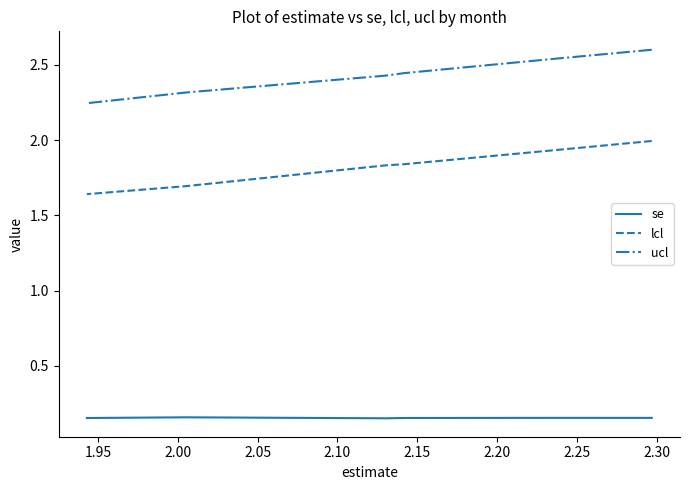

True or false: se and lcl cross at least once.

False